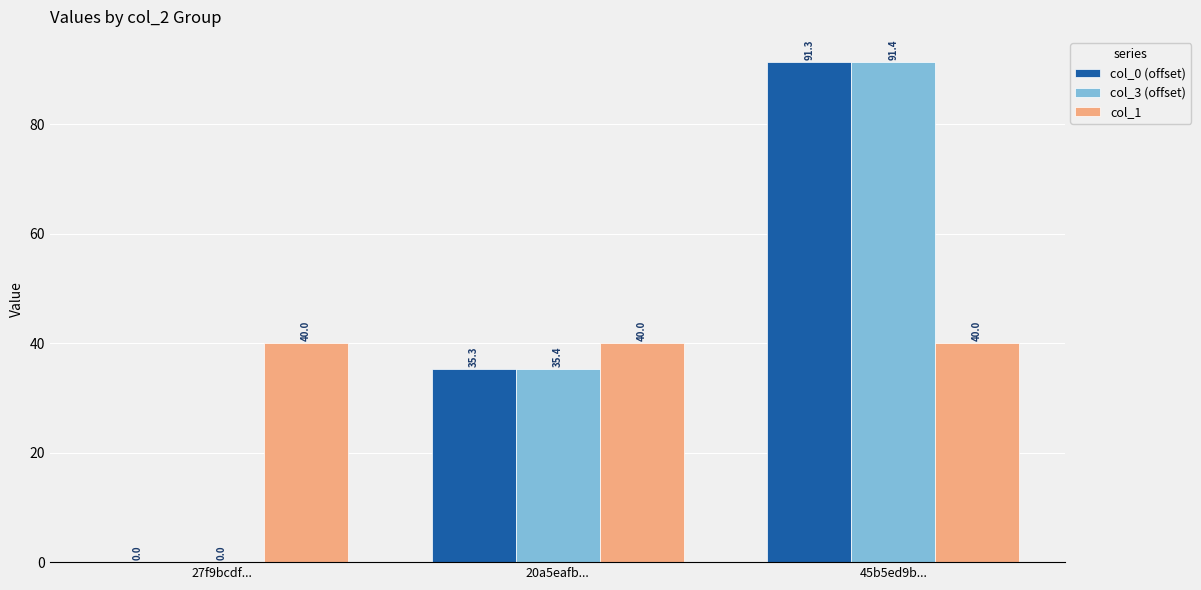

Which series changed the most between 27f9bcdf... and 45b5ed9b...?

col_3 (offset)